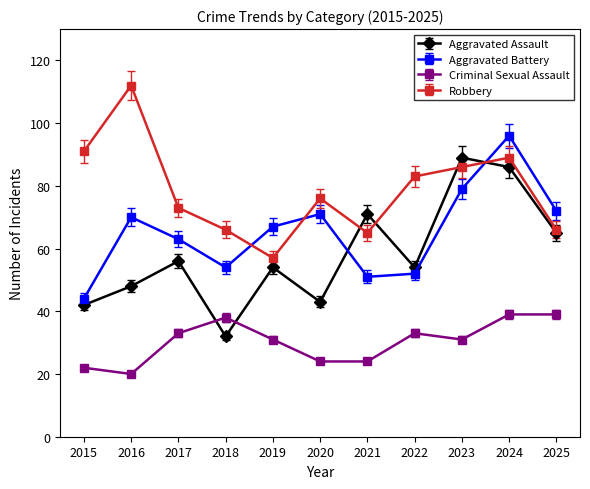

Where does the Aggravated Battery series first go above 67?

2016